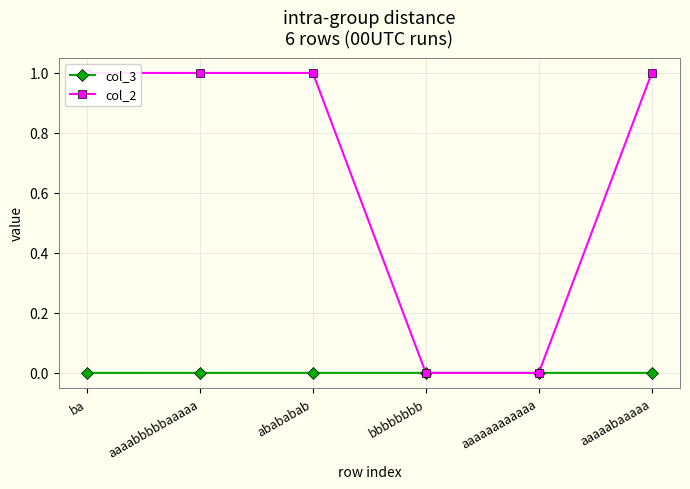

Reading left to right, what are all the values shown in this chart?

col_3: ba=0.0	aaaabbbbbaaaaa=0.0	abababab=0.0	bbbbbbbb=0.0	aaaaaaaaaaaa=0.0	aaaaabaaaaa=0.0
col_2: ba=1.0	aaaabbbbbaaaaa=1.0	abababab=1.0	bbbbbbbb=0.0	aaaaaaaaaaaa=0.0	aaaaabaaaaa=1.0